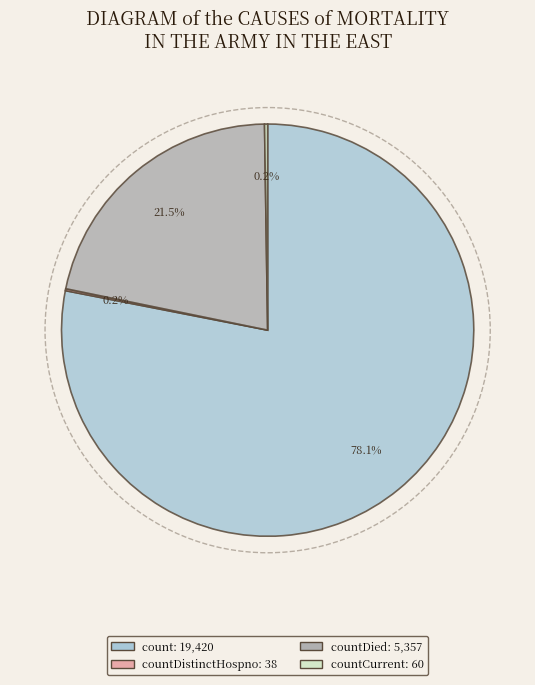

Is there a majority slice in this chart?

Yes